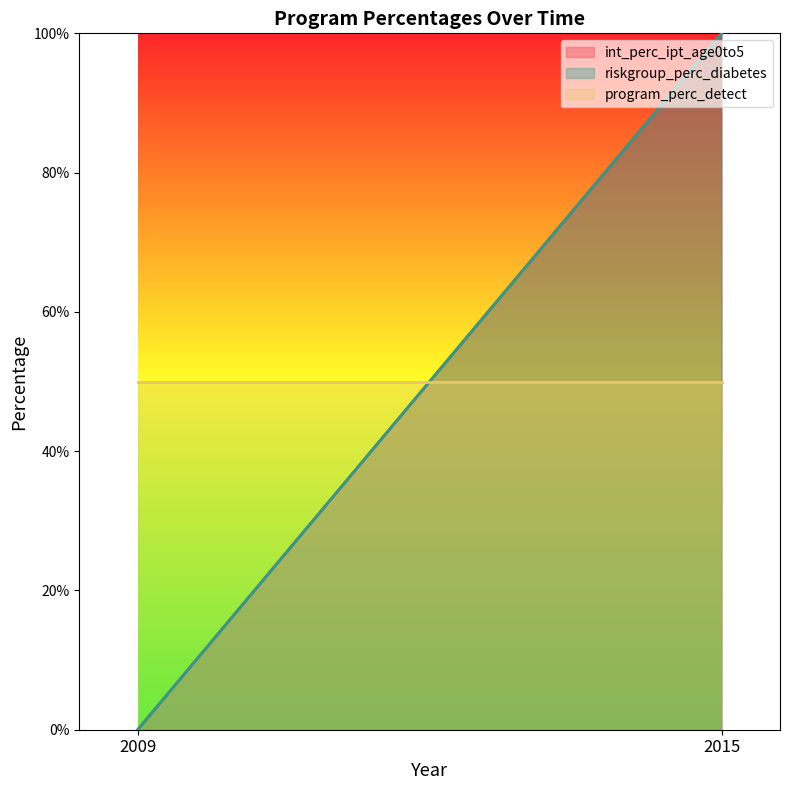

What is the greatest value displayed?

1.0